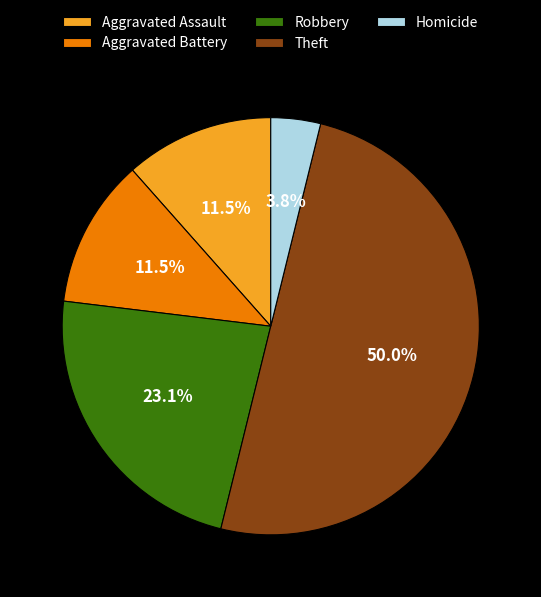

Is it true that Theft is 50% of the pie?

True